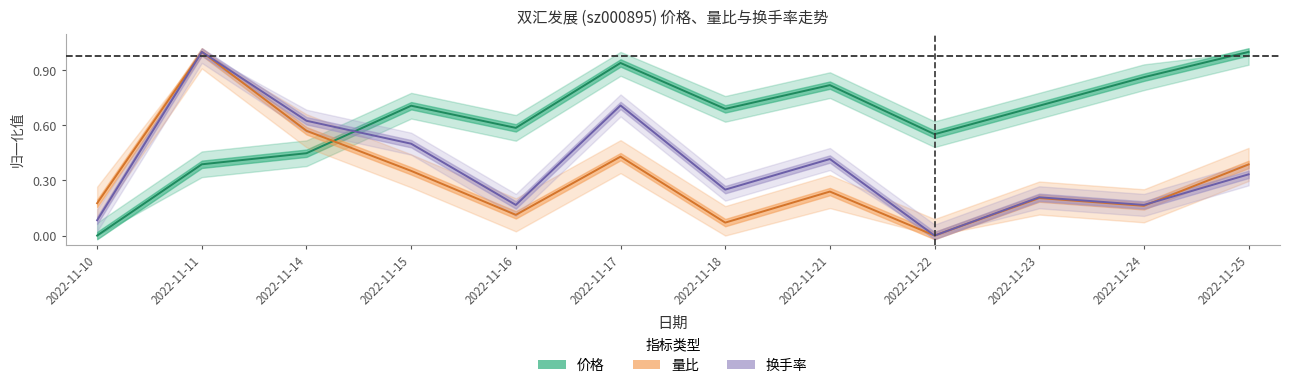

List the labels in order of 换手率 value, smallest first.

2022-11-22, 2022-11-10, 2022-11-16, 2022-11-24, 2022-11-23, 2022-11-18, 2022-11-25, 2022-11-21, 2022-11-15, 2022-11-14, 2022-11-17, 2022-11-11